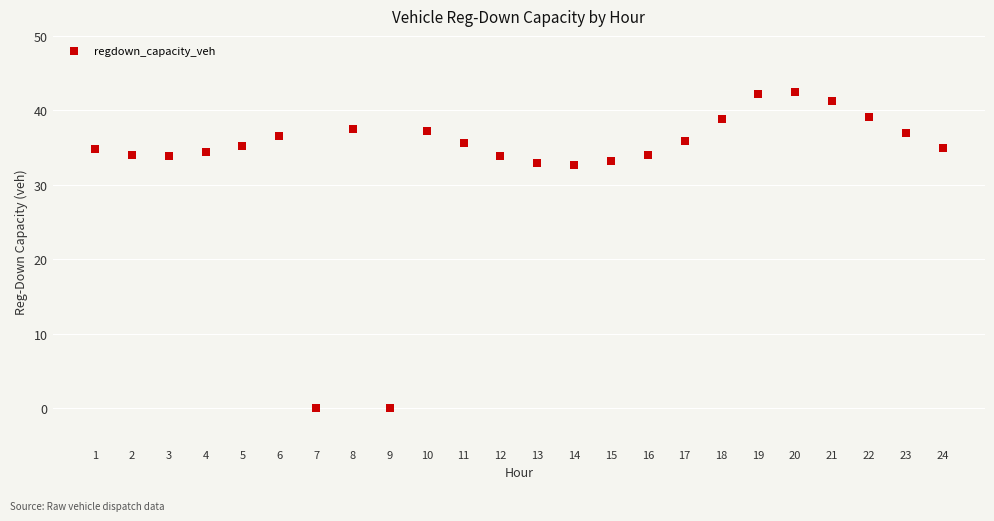

What is the range of Y values (max minus min)?

42.5